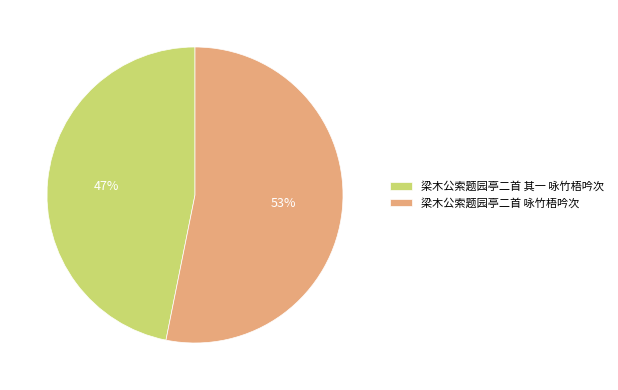

Approximately how many times larger is the value at 梁木公索题园亭二首 咏竹梧吟次 compared to 梁木公索题园亭二首 其一 咏竹梧吟次?

1.1